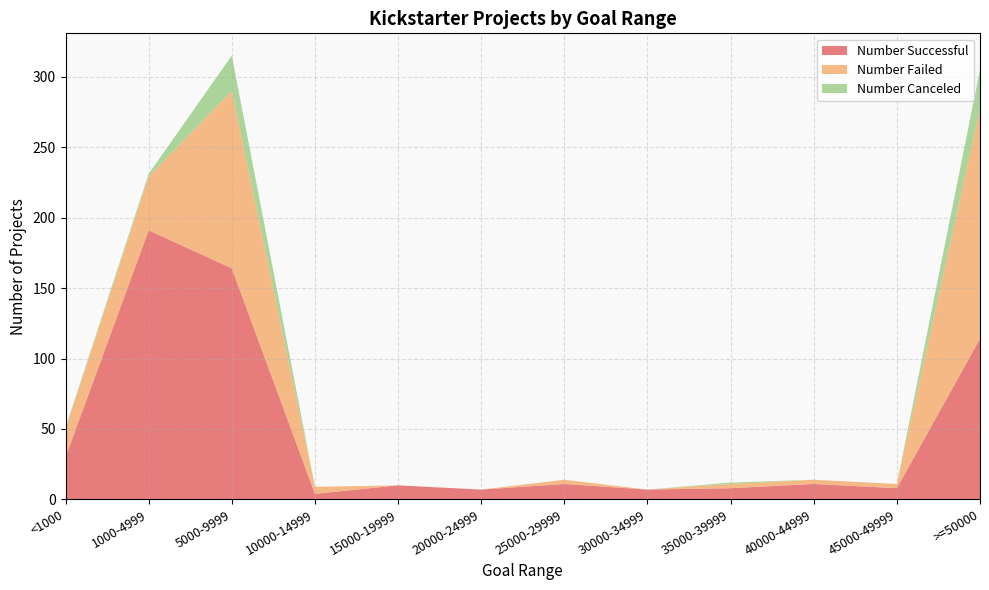

Reading right to left, extract all data points from this chart.

Number Successful: >=50000=114	45000-49999=8	40000-44999=11	35000-39999=8	30000-34999=7	25000-29999=11	20000-24999=7	15000-19999=10	10000-14999=4	5000-9999=164	1000-4999=191	<1000=30
Number Failed: >=50000=163	45000-49999=3	40000-44999=3	35000-39999=3	30000-34999=0	25000-29999=3	20000-24999=0	15000-19999=0	10000-14999=5	5000-9999=126	1000-4999=38	<1000=20
Number Canceled: >=50000=28	45000-49999=0	40000-44999=0	35000-39999=1	30000-34999=0	25000-29999=0	20000-24999=0	15000-19999=0	10000-14999=0	5000-9999=25	1000-4999=2	<1000=1